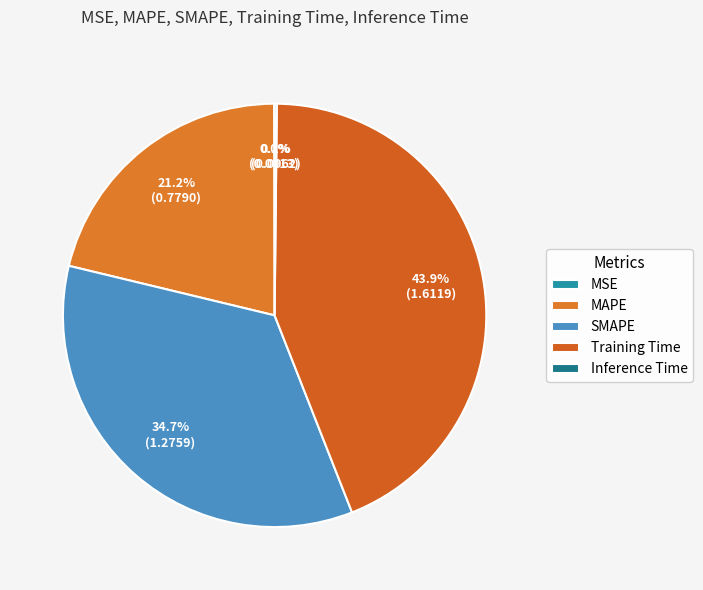

Rank the categories by value from lowest to highest.

MSE, Inference Time, MAPE, SMAPE, Training Time